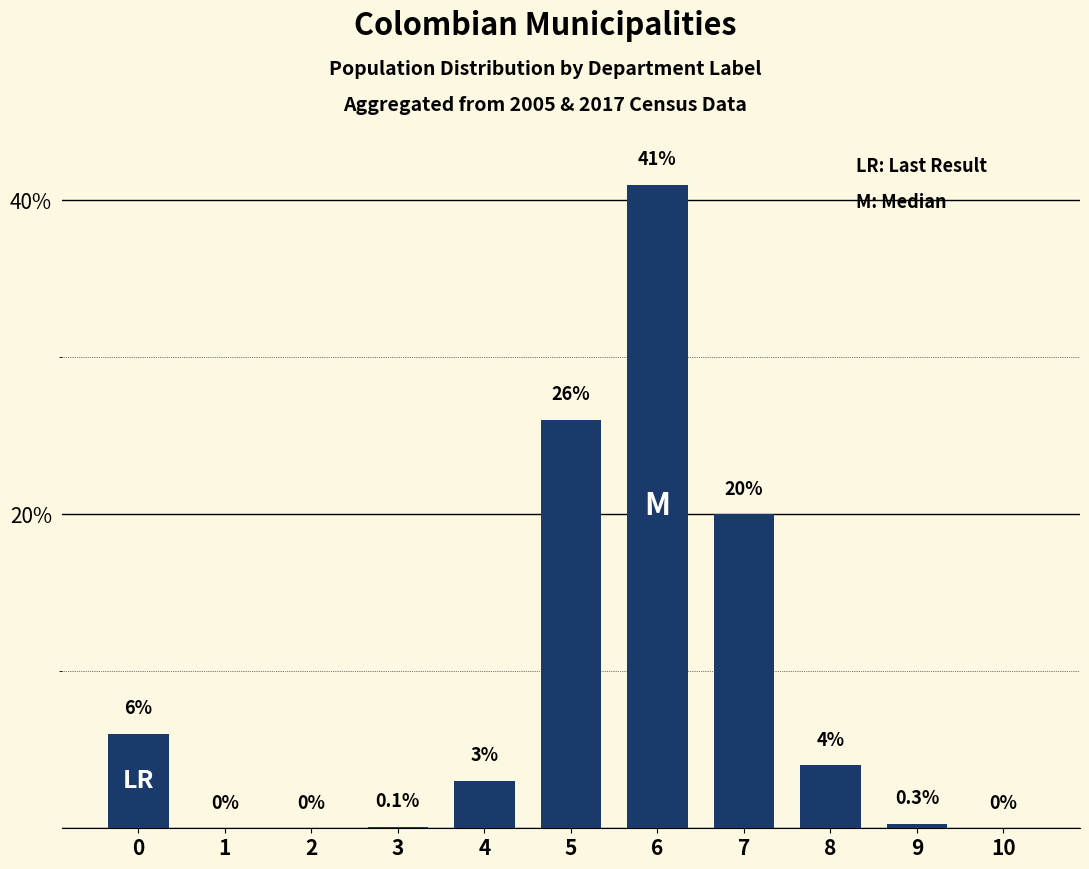

How many positive values are there?

8